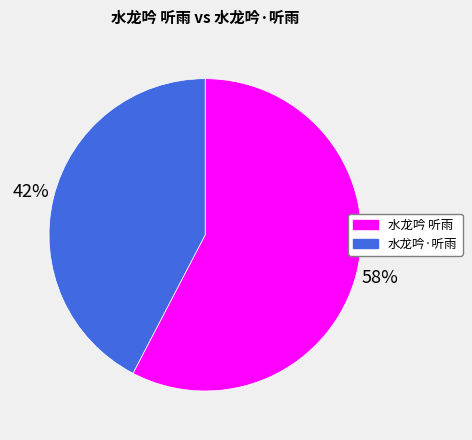

Combined, do 水龙吟·听雨 and 水龙吟 听雨 account for over 50%?

Yes